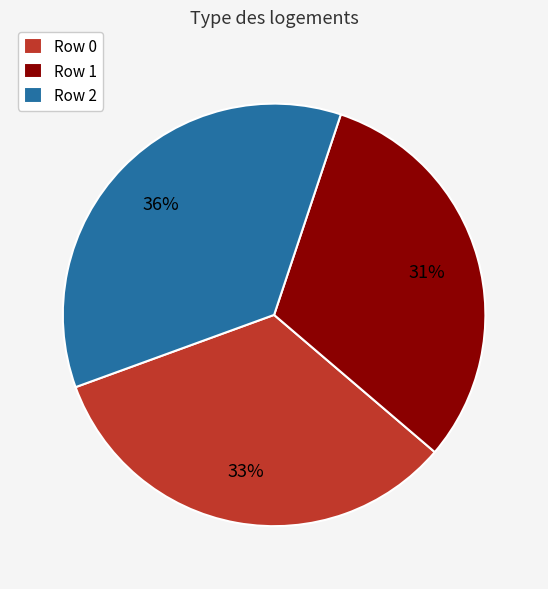

To the nearest percent, what portion does Row 2 represent?

36%